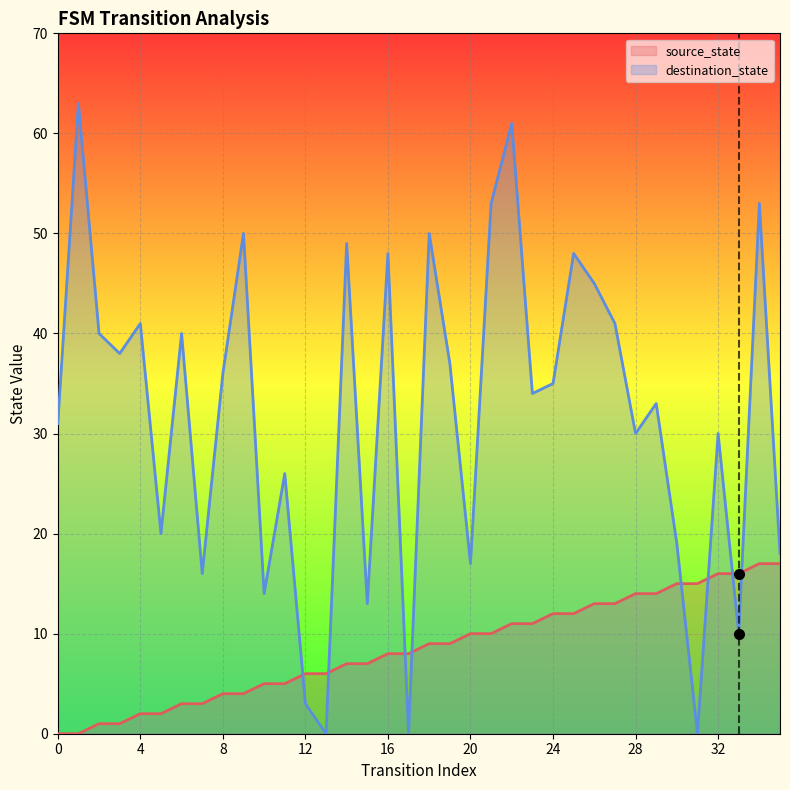

What is the difference between the destination_state values at 28 and 25?

18